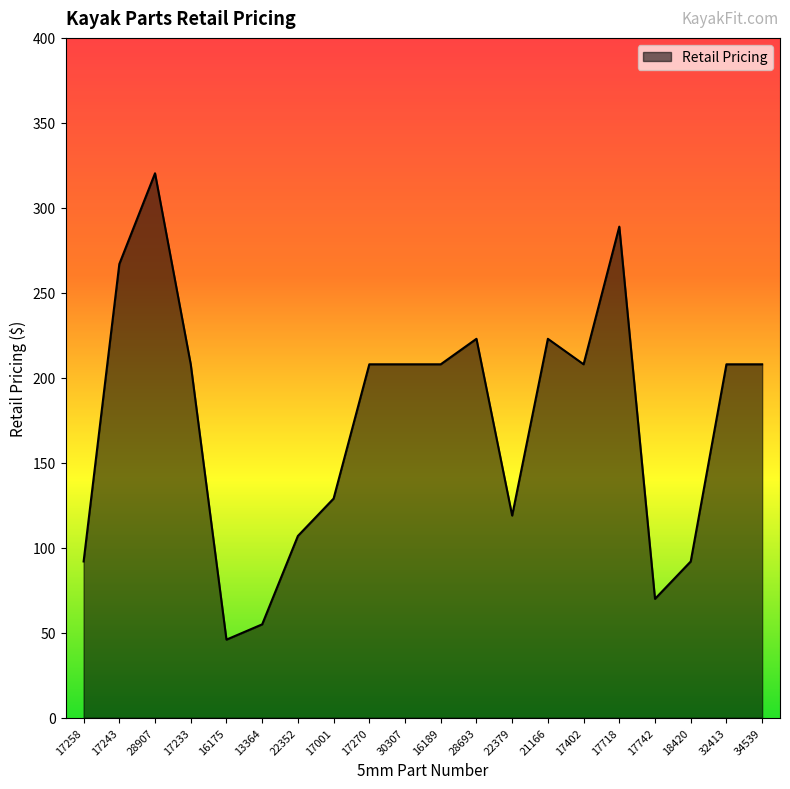

How many values are below 207?

8